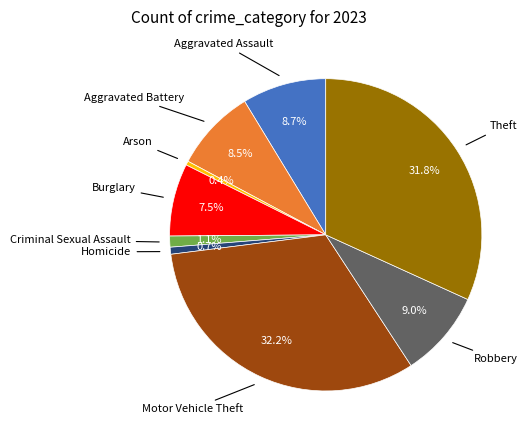

Is there a majority slice in this chart?

No